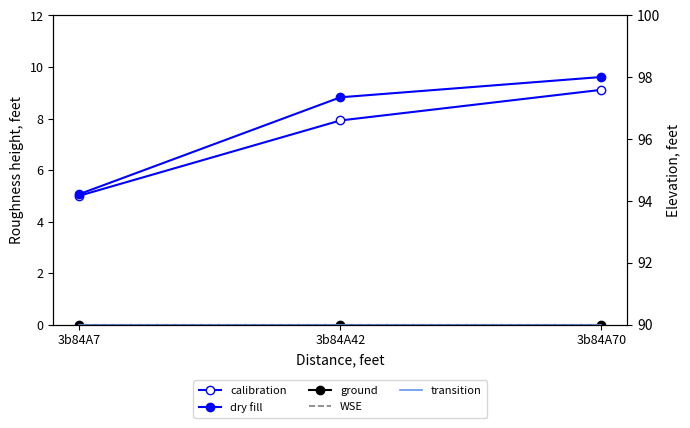

Is the value of dry fill at 3b84A70 greater than the value of transition at 3b84A42?

Yes